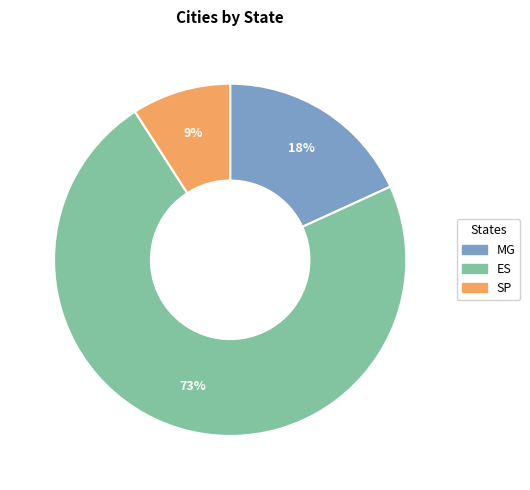

To the nearest percent, what is the difference between the largest and smallest slice percentages?

64%